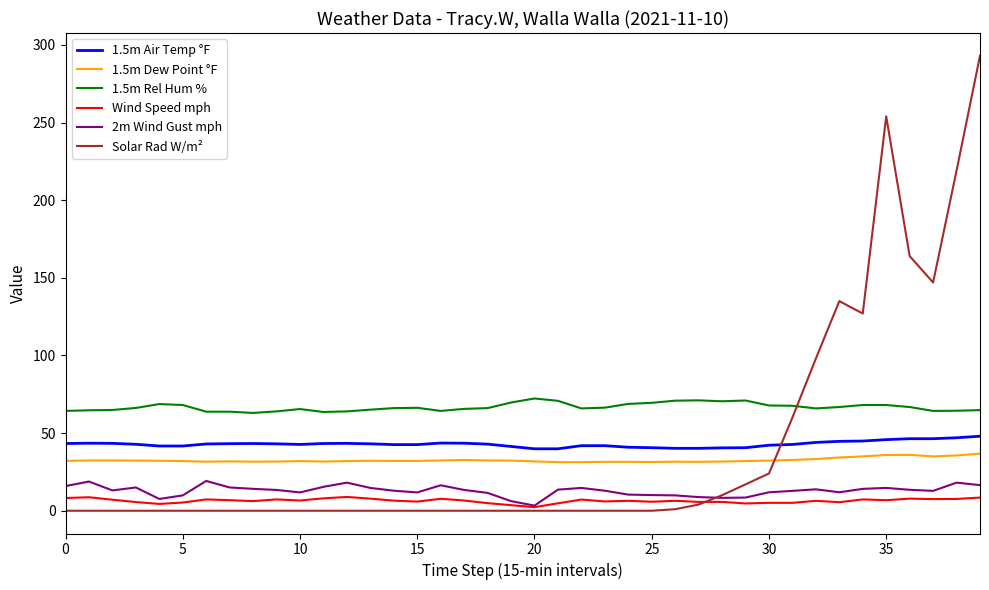

What is the highest value of the 1.5m Rel Hum % series?

72.3